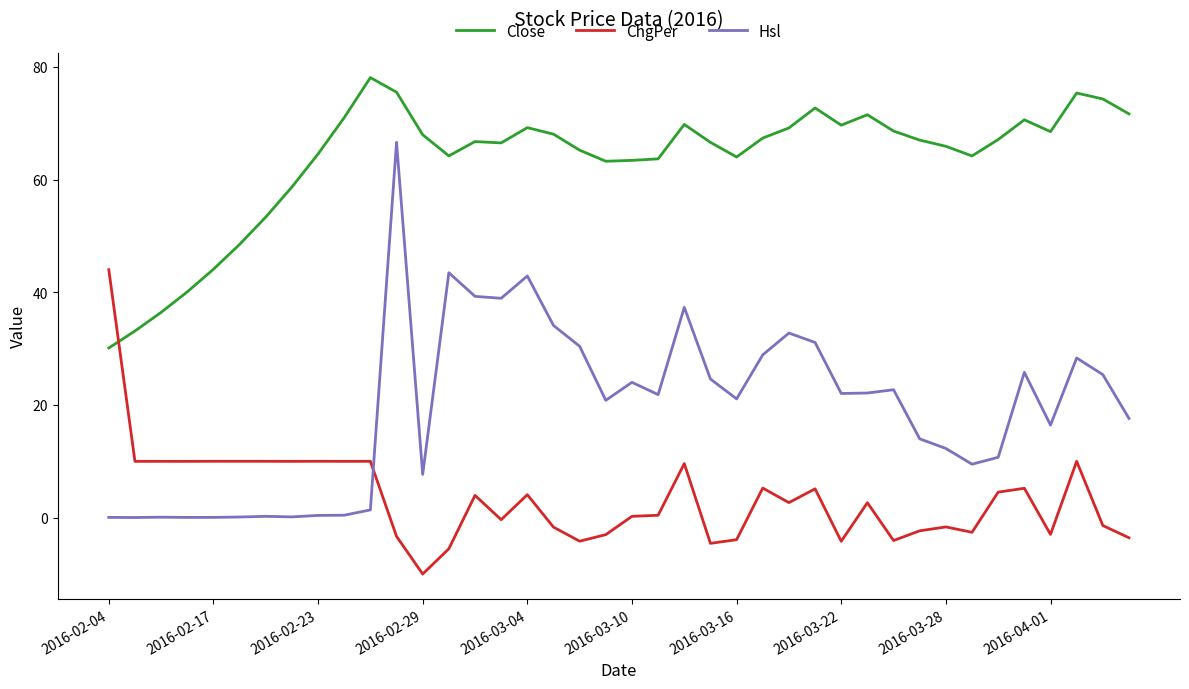

What is the minimum value shown in the chart?

-10.0